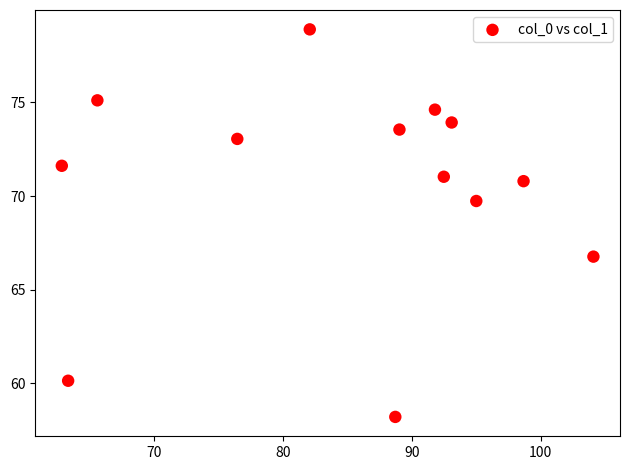

What Y value in the scatter plot is closest to 68?

66.8